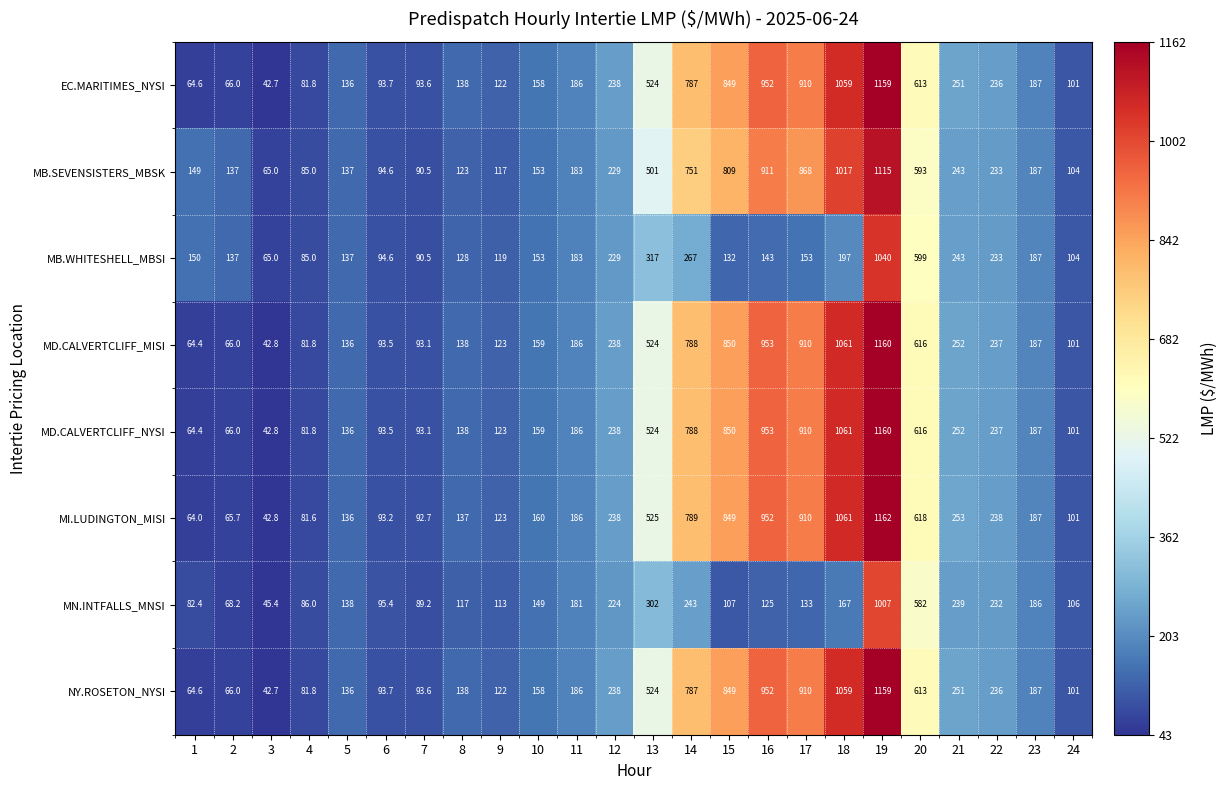

At which label does MD.CALVERTCLIFF_MISI reach its minimum?

3